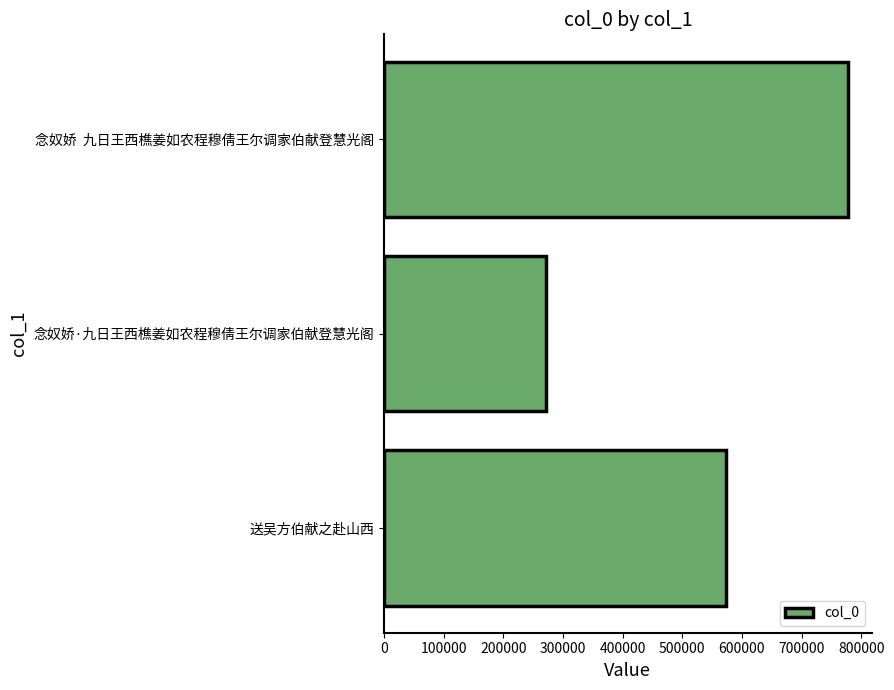

List the labels in order of value, largest first.

念奴娇  九日王西樵姜如农程穆倩王尔调家伯献登慧光阁, 送吴方伯献之赴山西, 念奴娇·九日王西樵姜如农程穆倩王尔调家伯献登慧光阁